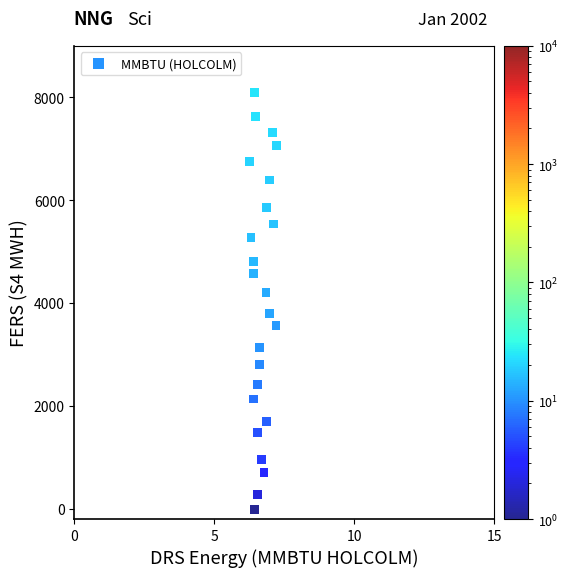

What is the range of Y values (max minus min)?

8098.8